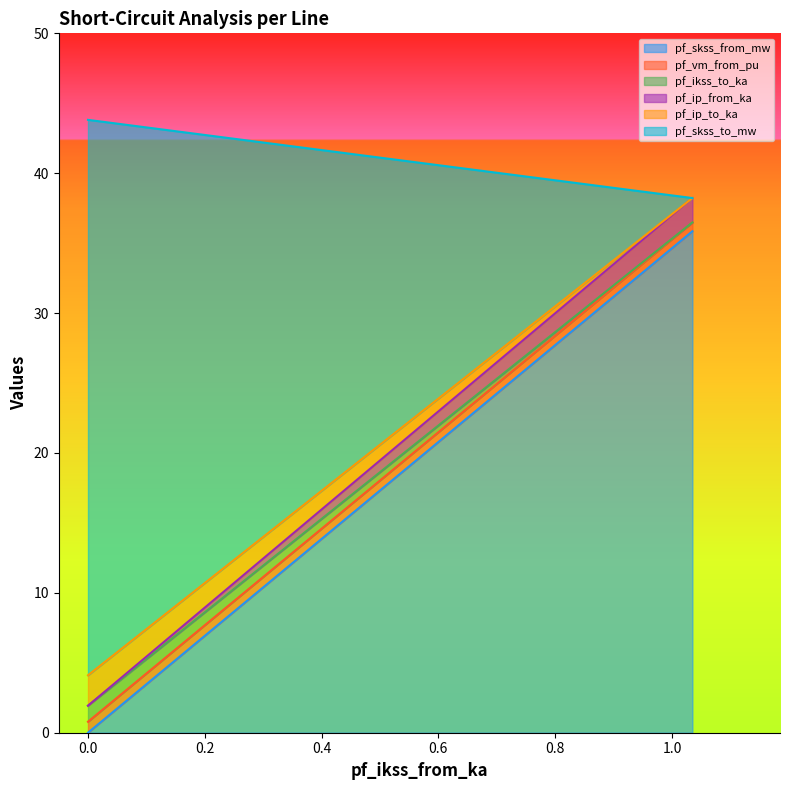

Which has a higher value, 0.0 or 1.034947358983388?

1.034947358983388